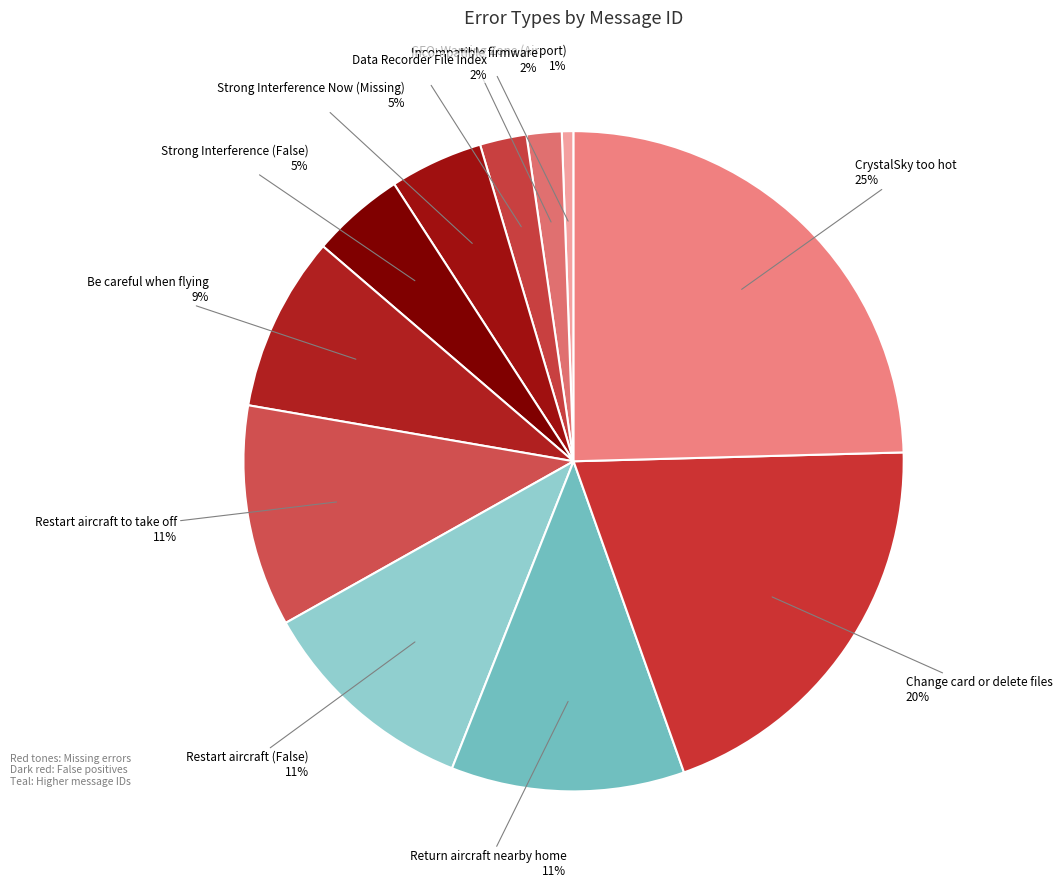

How many segments does this pie chart have?

11